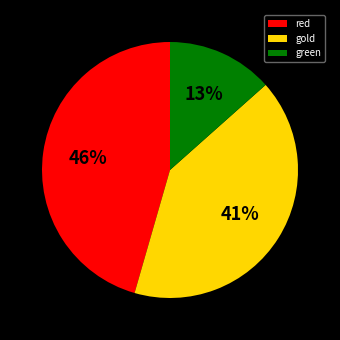

Is the sum of red and gold greater than half?

Yes